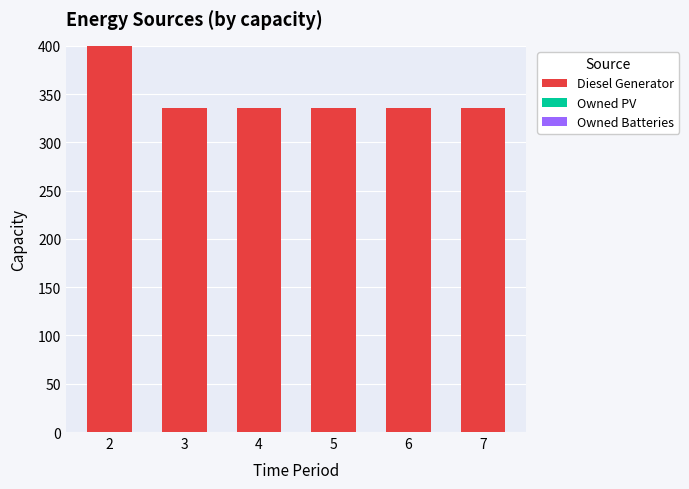

Reading left to right, what are all the values shown in this chart?

400	336	336	336	336	336